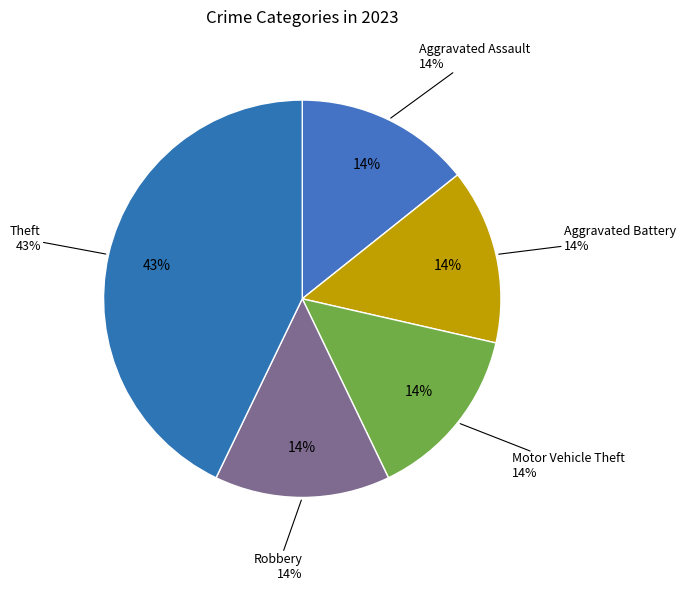

Rank the categories by value from lowest to highest.

Aggravated Assault, Aggravated Battery, Motor Vehicle Theft, Robbery, Theft